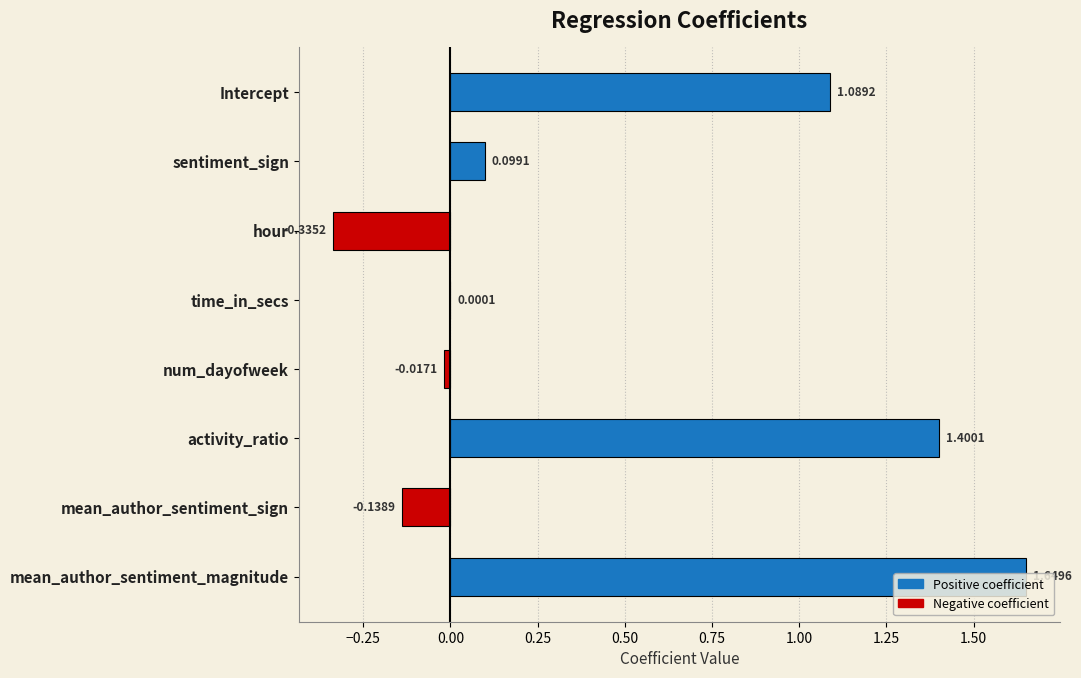

At which label is the value closest to 0?

time_in_secs